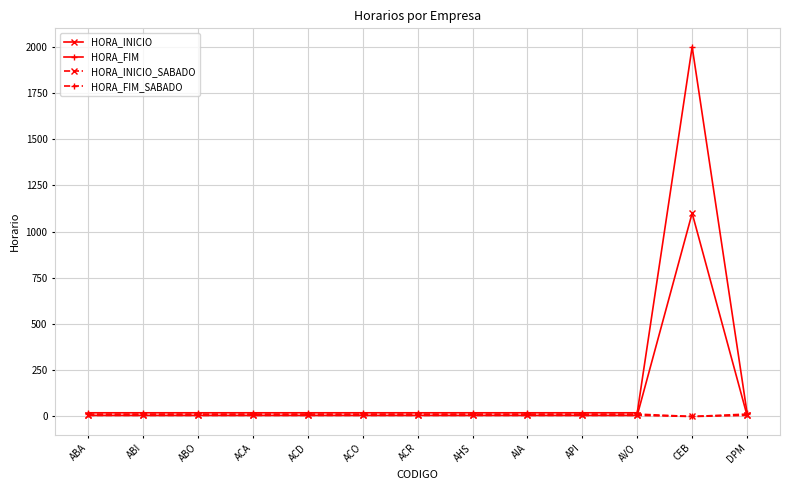

At which category does the chart reach its peak across all series?

CEB